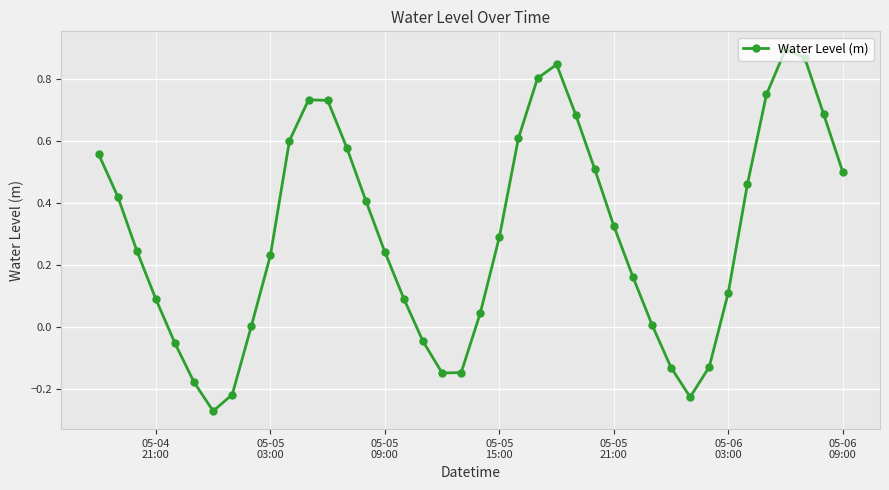

What is the difference between the maximum and minimum values?

1.2